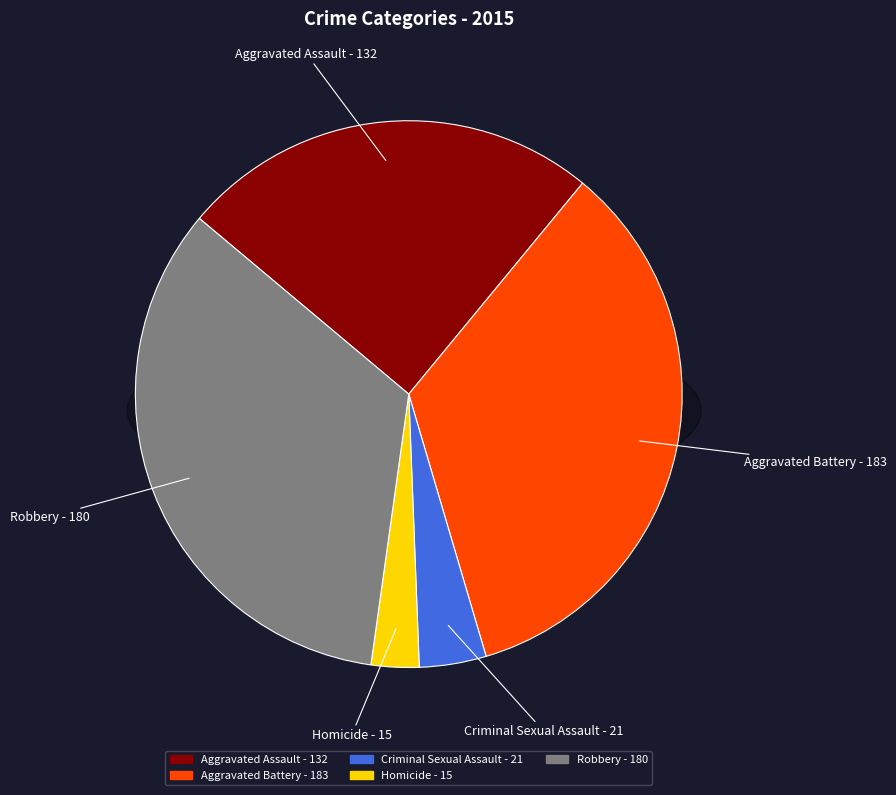

What is the change in value from Homicide to Robbery?

+165